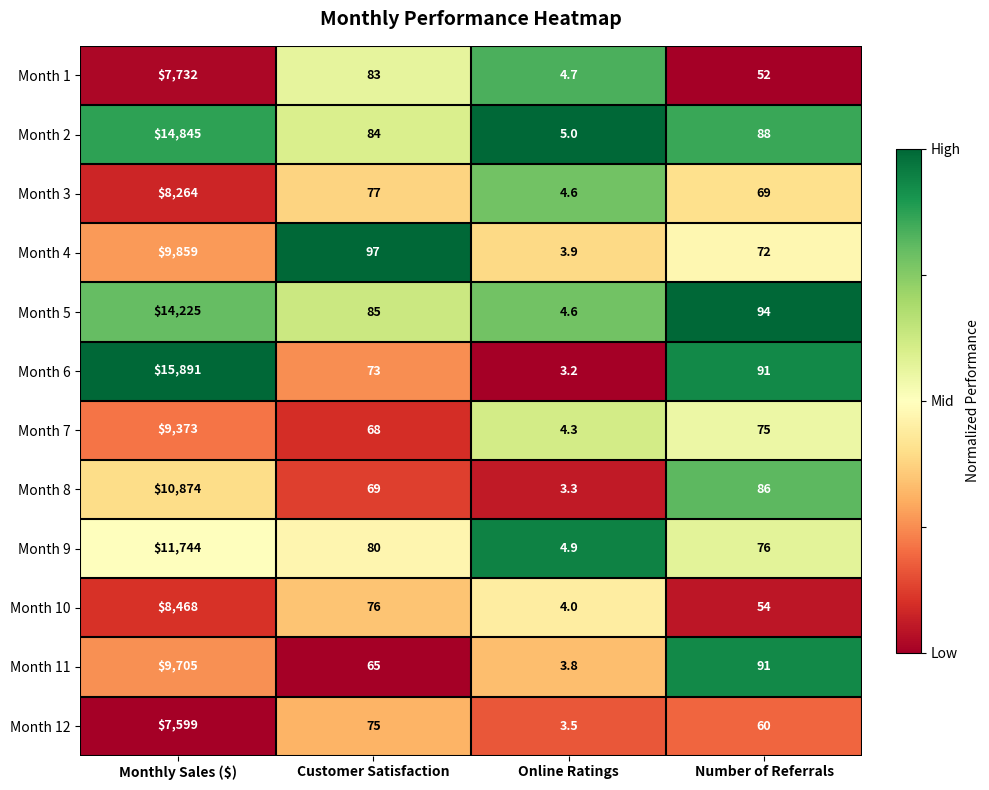

Which category has the lowest value in the Month 12 series?

Online Ratings